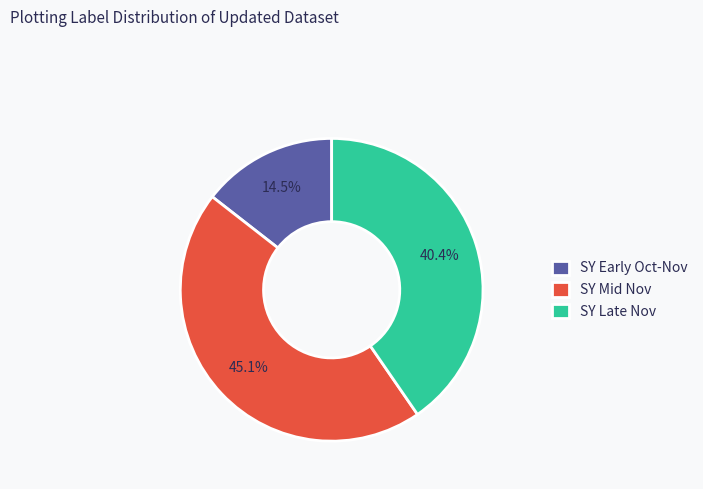

How many segments does this pie chart have?

3